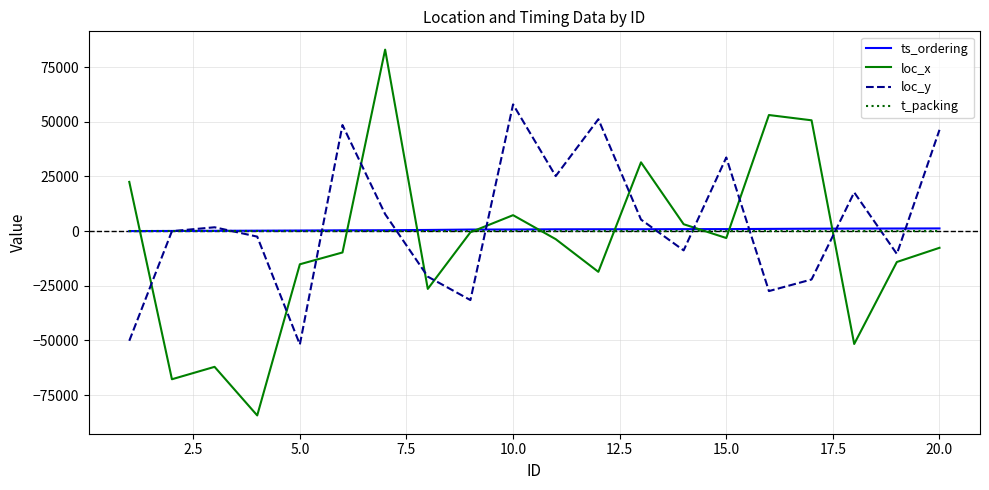

How many series are shown in this chart?

4